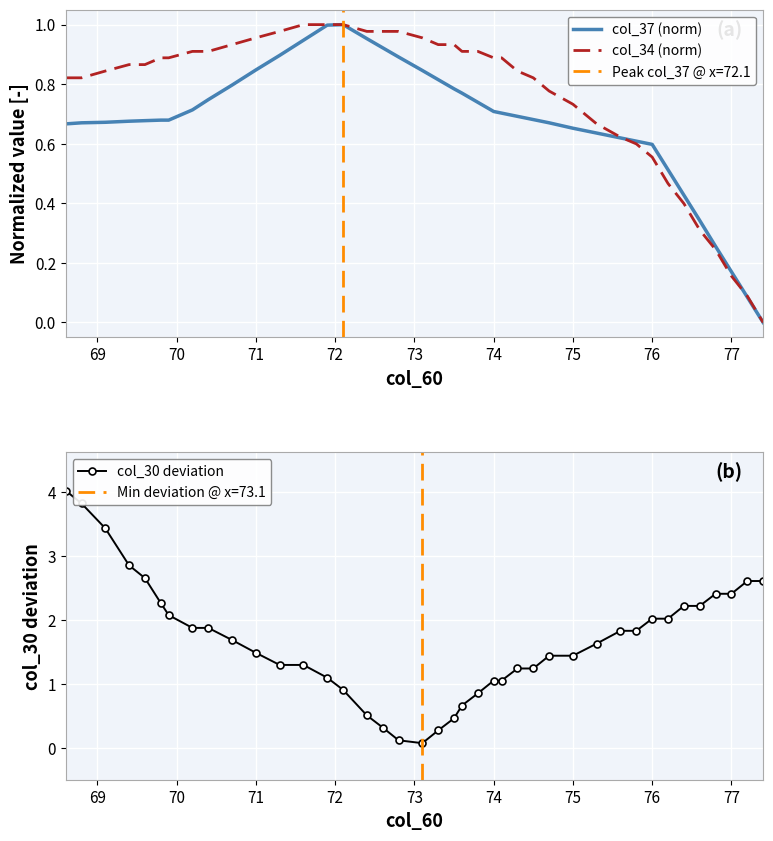

What is the highest value of the col_30 deviation series?

4.0